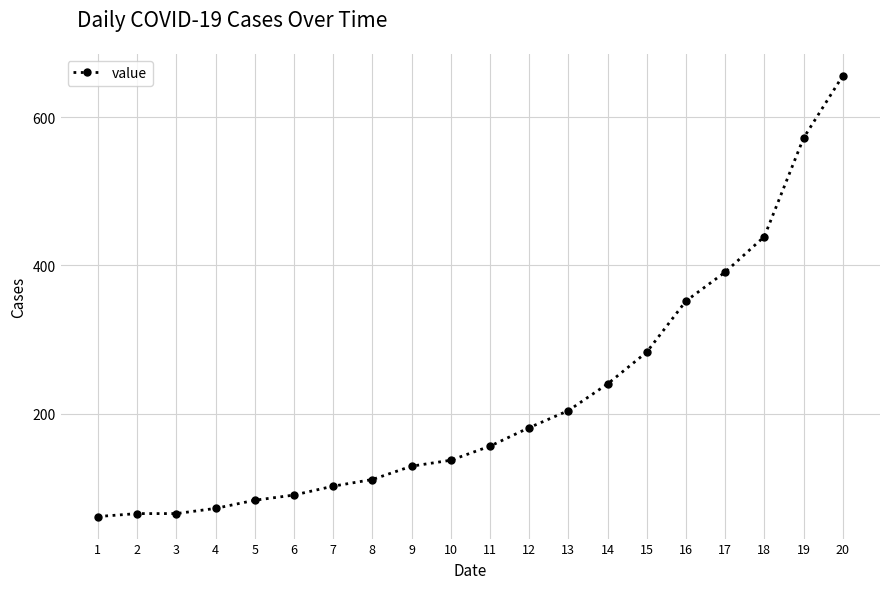

Does the chart display data point markers on the line(s)?

Yes